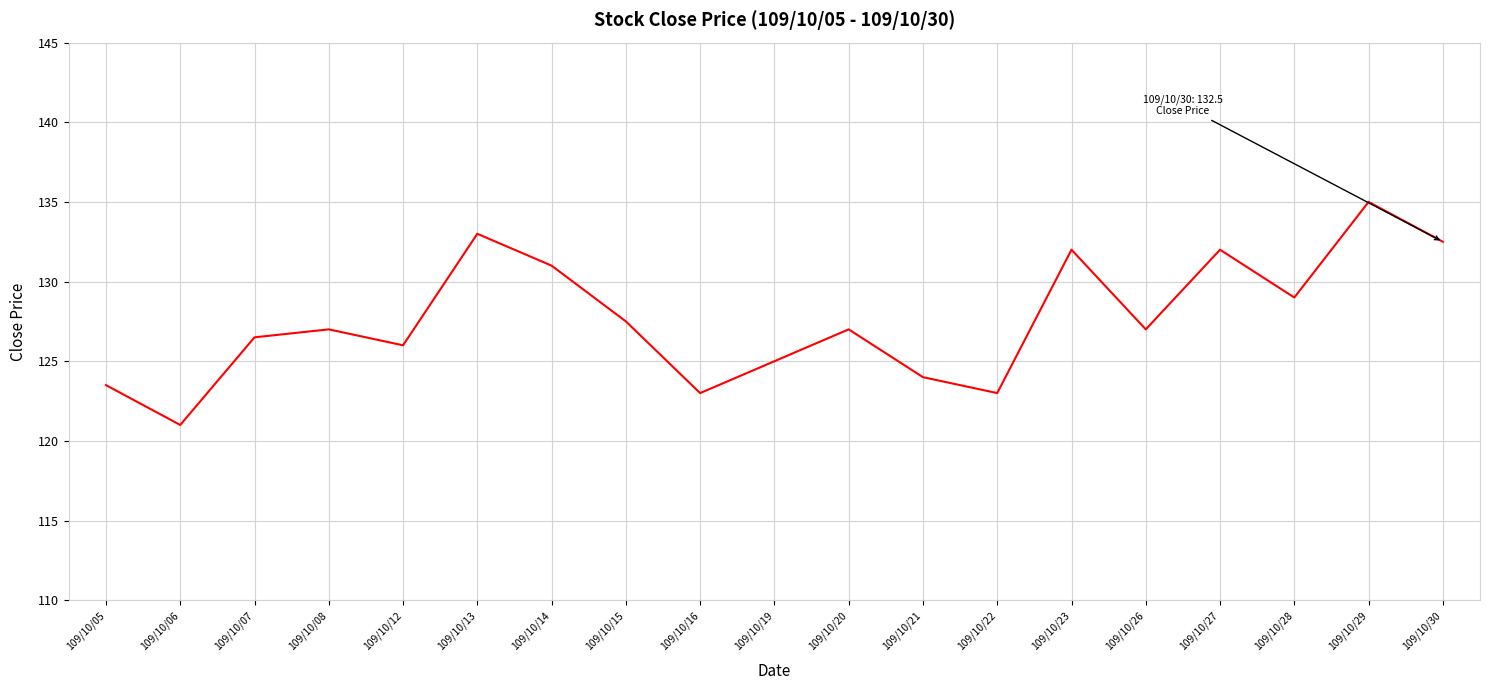

Reading left to right, list all the values displayed in this chart.

123.5	121.0	126.5	127.0	126.0	133.0	131.0	127.5	123.0	125.0	127.0	124.0	123.0	132.0	127.0	132.0	129.0	135.0	132.5